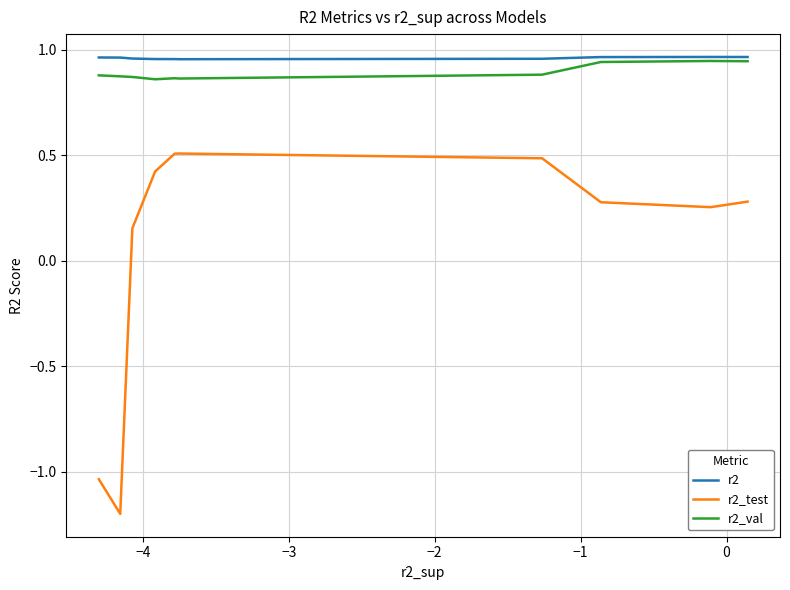

What is the minimum value for r2_test?

-1.2